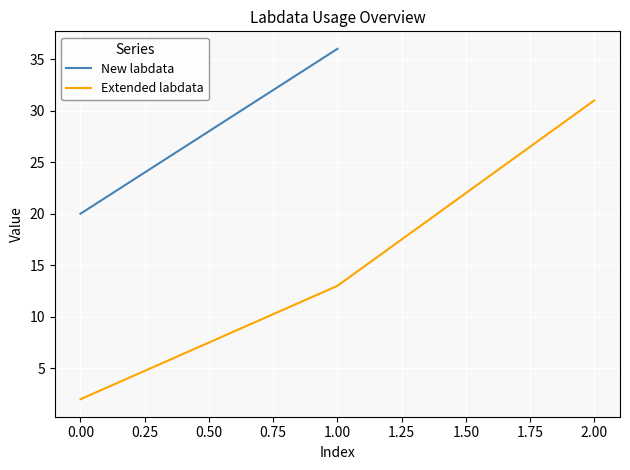

What is the maximum value for Extended labdata?

31